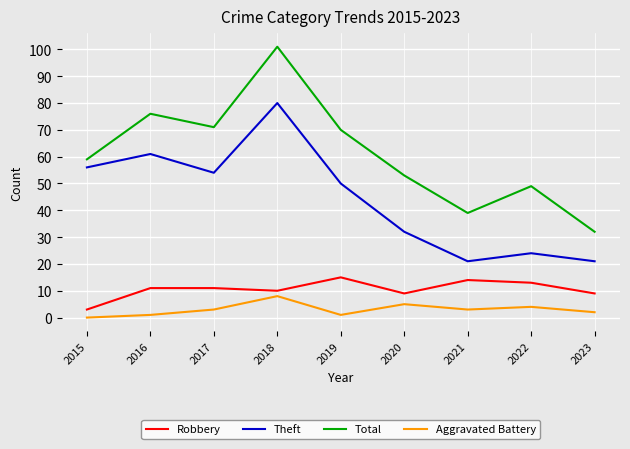

What is the minimum value for Total?

32